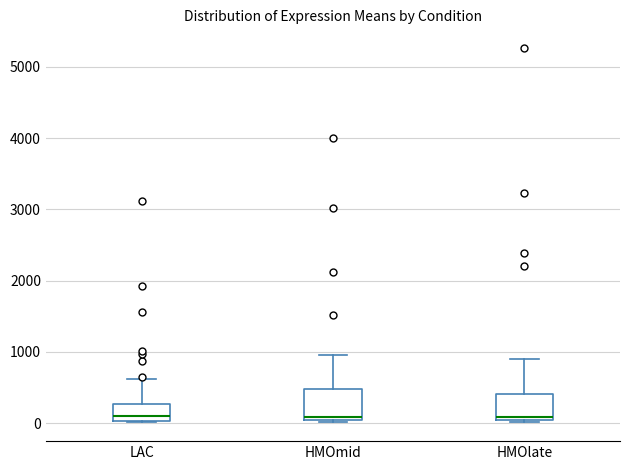

Reading left to right, read every box against the y-axis: the position of its median line, the range the box covers, and the ends of its whiskers. The values are not printed on the chart, so give them approximately, as read against the axis.

LAC: median 100, box 0 to 300, whiskers 0 to 600
HMOmid: median 100, box 0 to 500, whiskers 0 (just below the box's lower edge) to 1000
HMOlate: median 100, box 0 to 400, whiskers 0 to 900